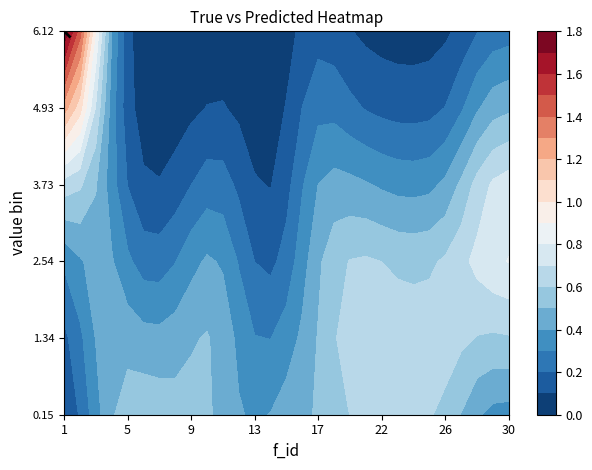

The chart shows a value of 1.2 at 10. True or false?

False